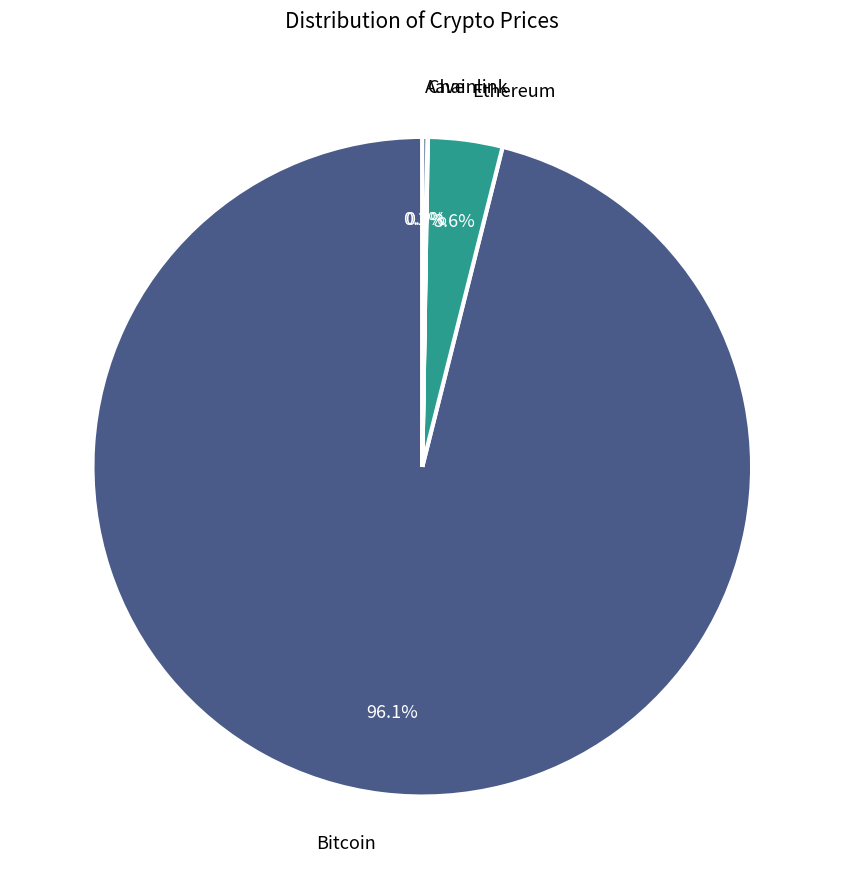

What portion of the pie excludes Ethereum?

96.4%